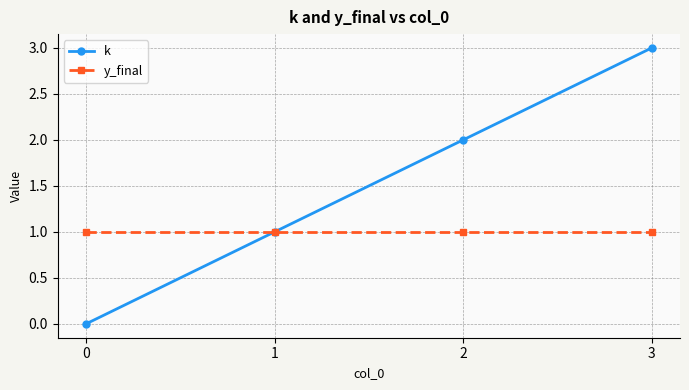

What is the value of the y_final point at the 2nd from the left?

1